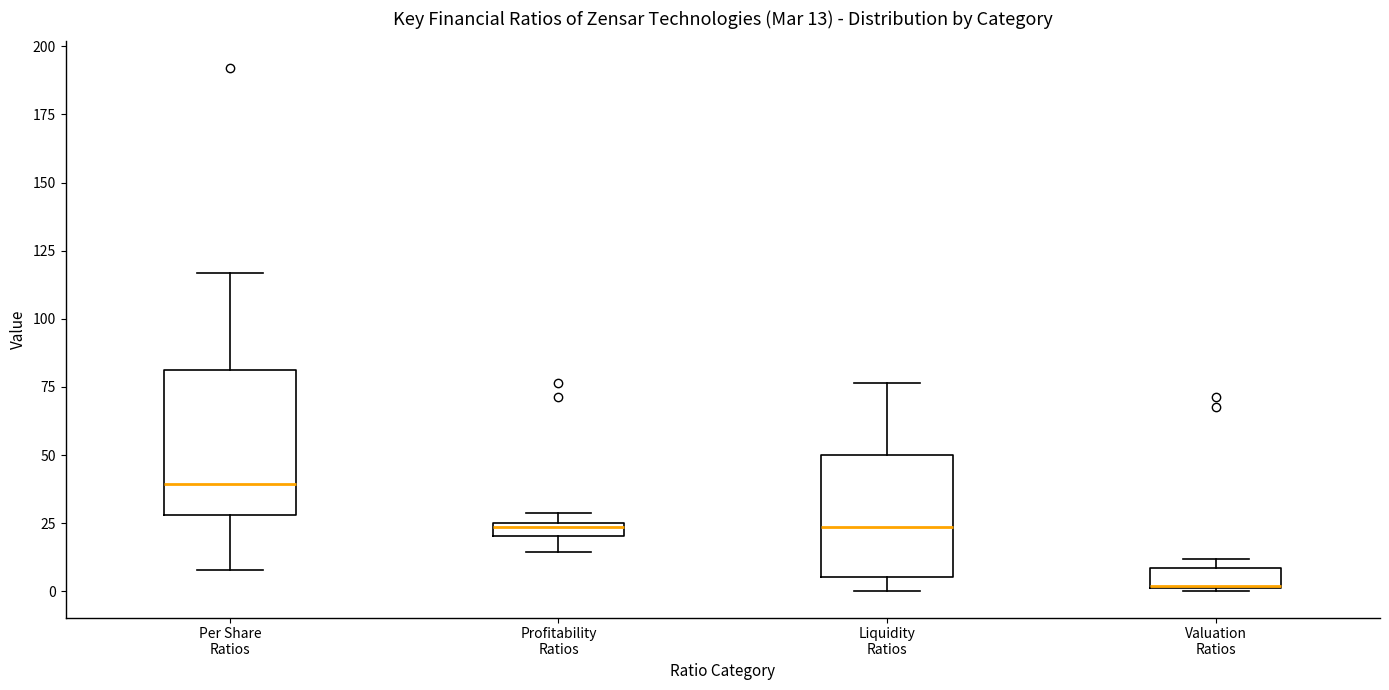

Comparing the boxes themselves (not the whiskers), which one is the tallest?

Per Share Ratios